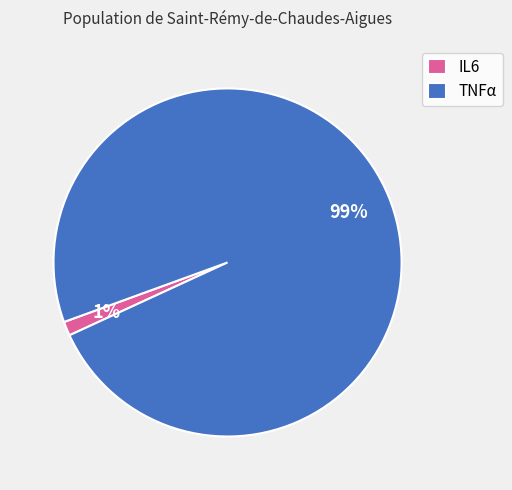

To the nearest percent, what is the combined percentage of TNFα and IL6?

100%